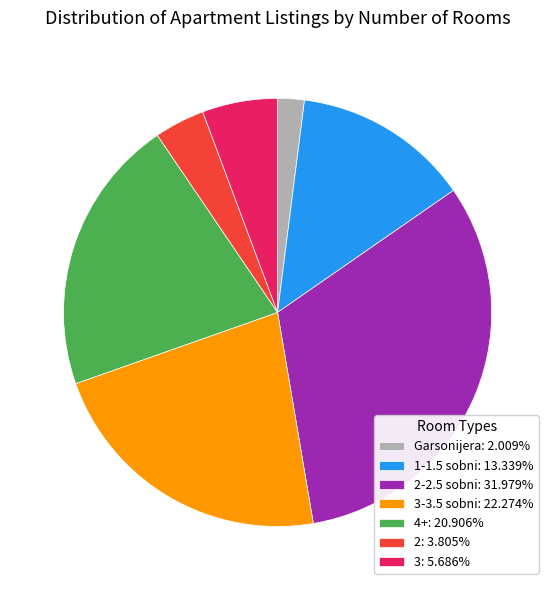

Is the sum of 2: 3.805% and Garsonijera: 2.009% greater than half?

No